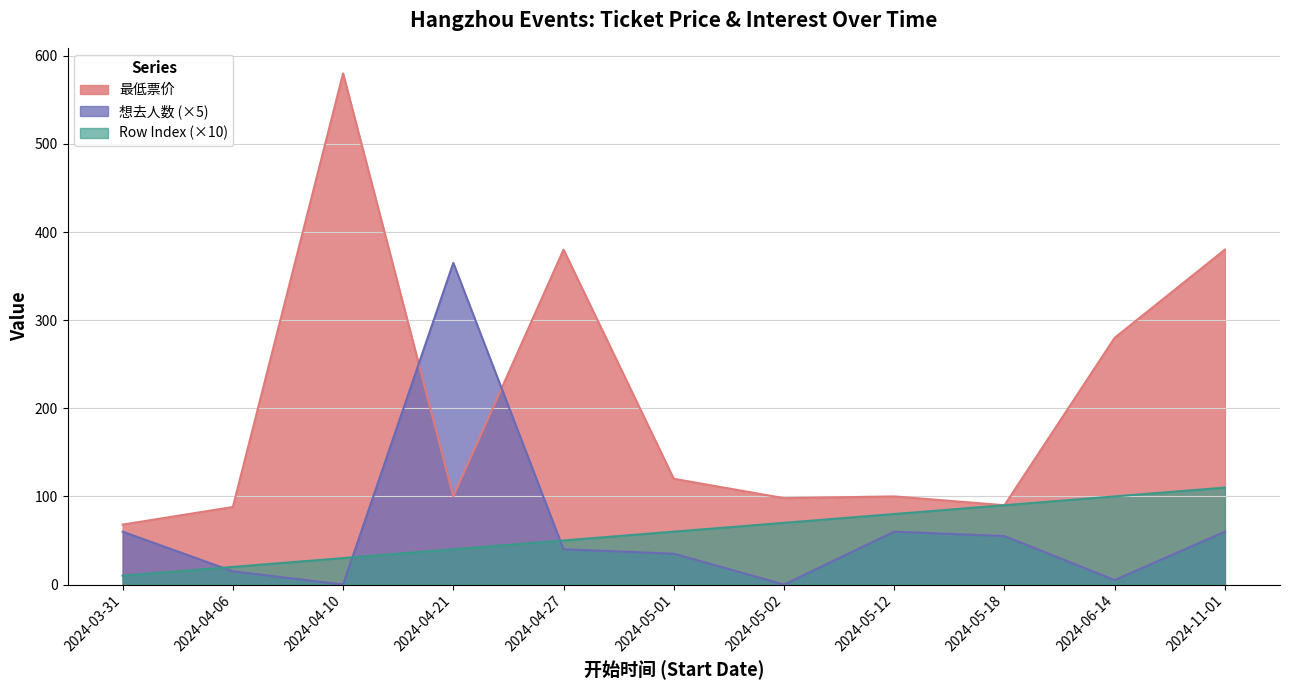

Reading left to right, list all the values displayed in this chart.

最低票价: 2024-03-31=68	2024-04-06=88	2024-04-10=580	2024-04-21=100	2024-04-27=380	2024-05-01=120	2024-05-02=98	2024-05-12=100	2024-05-18=90	2024-06-14=280	2024-11-01=380
想去人数: 2024-03-31=60	2024-04-06=15	2024-04-10=0	2024-04-21=365	2024-04-27=40	2024-05-01=35	2024-05-02=0	2024-05-12=60	2024-05-18=55	2024-06-14=5	2024-11-01=60
Row Index: 2024-03-31=10	2024-04-06=20	2024-04-10=30	2024-04-21=40	2024-04-27=50	2024-05-01=60	2024-05-02=70	2024-05-12=80	2024-05-18=90	2024-06-14=100	2024-11-01=110